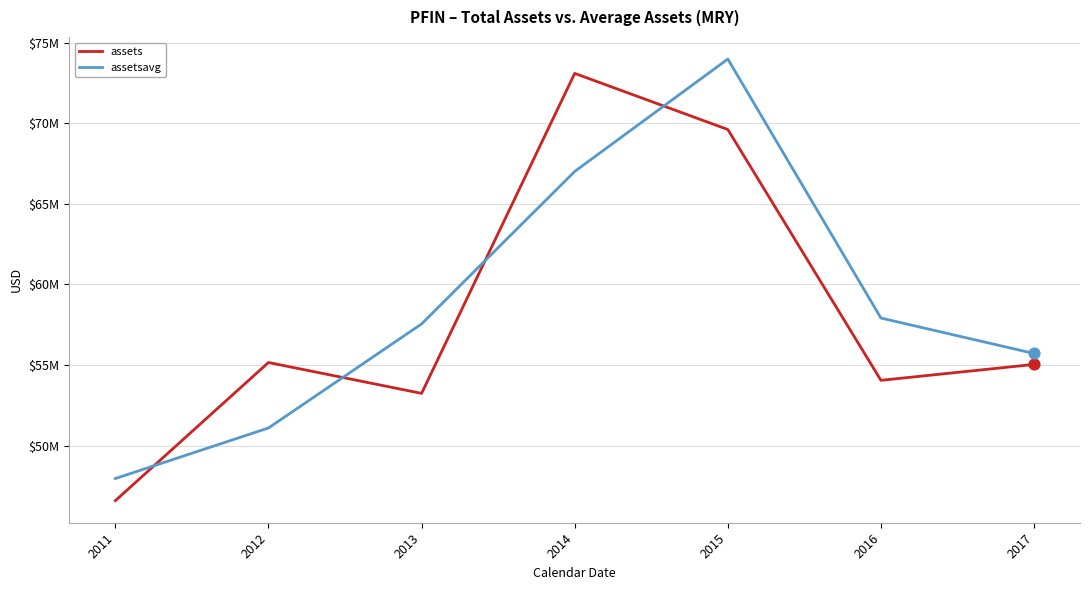

At how many categories does at least one series exceed 57322753?

4